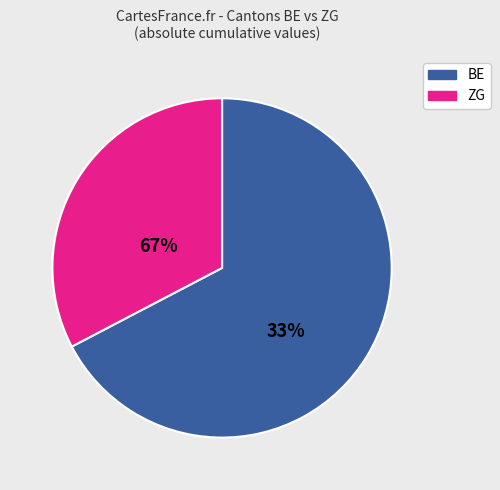

Is there a majority slice in this chart?

Yes